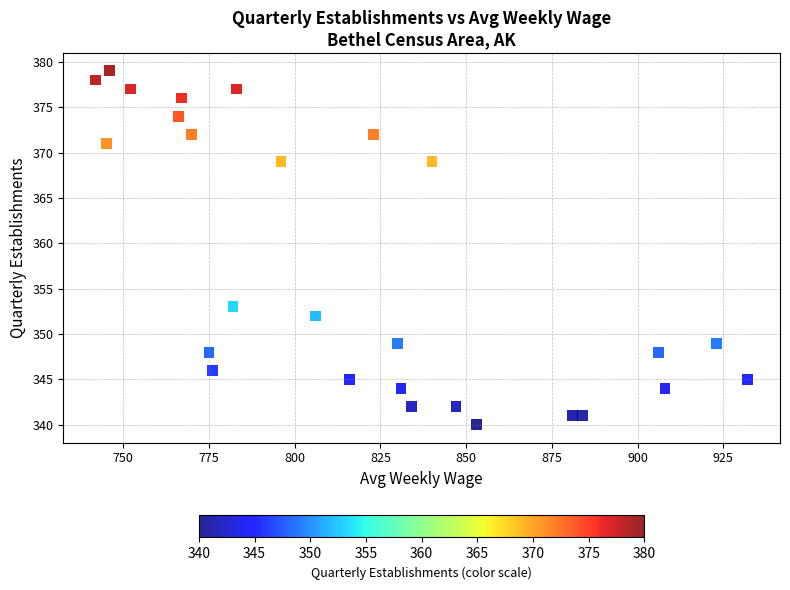

What is the range of Y values (max minus min)?

39